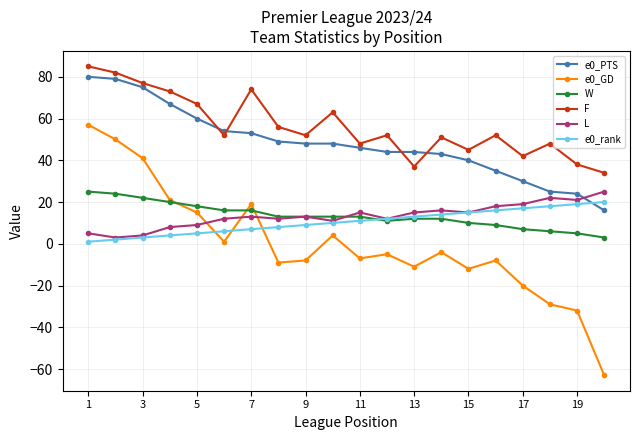

How many series are shown in this chart?

6